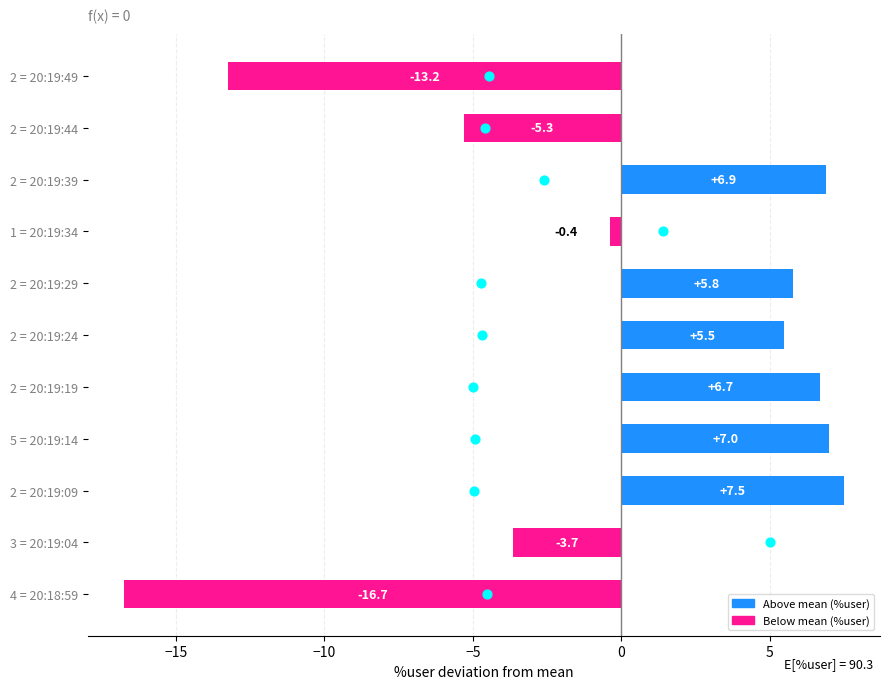

At how many categories does at least one series exceed -9?

11